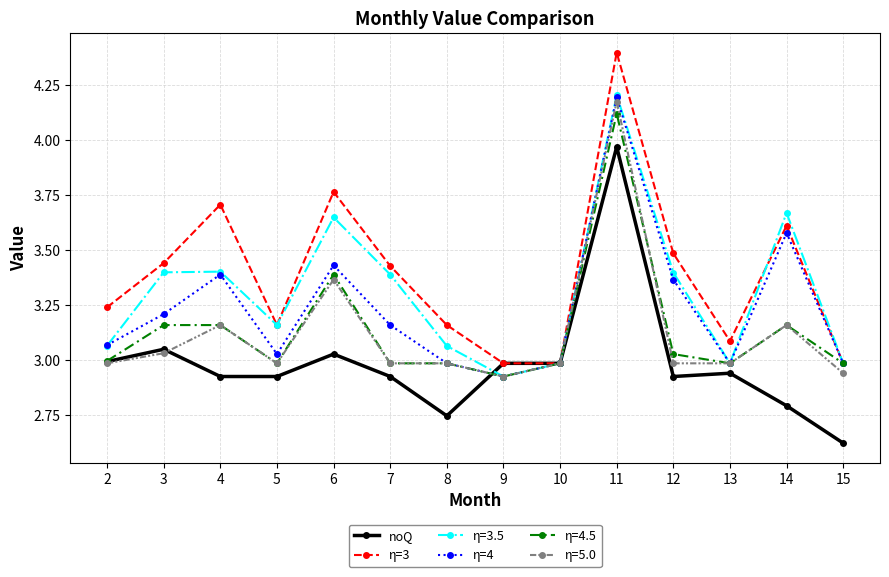

At which category is the sum across all series the highest?

11